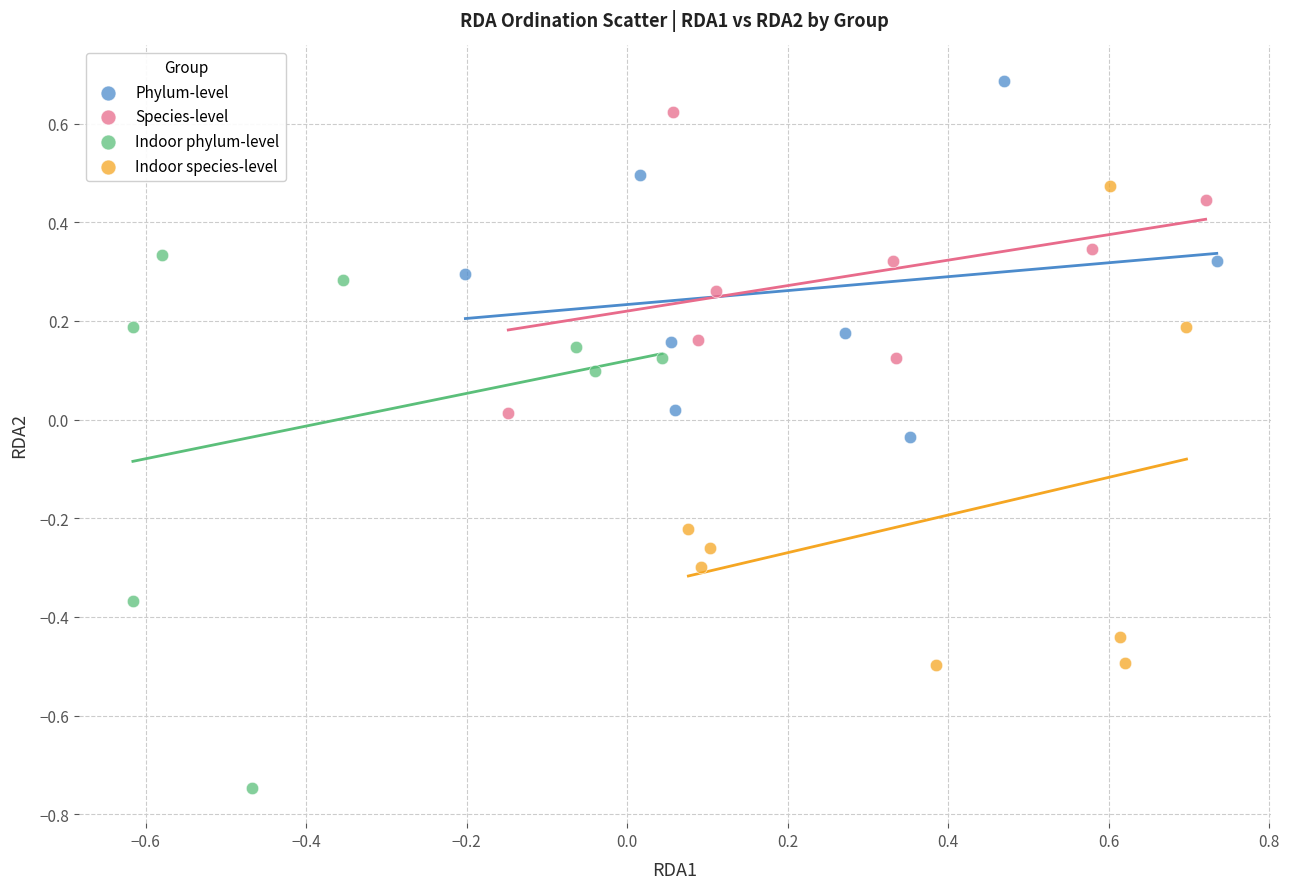

Which series reaches the minimum Y coordinate?

Indoor phylum-level